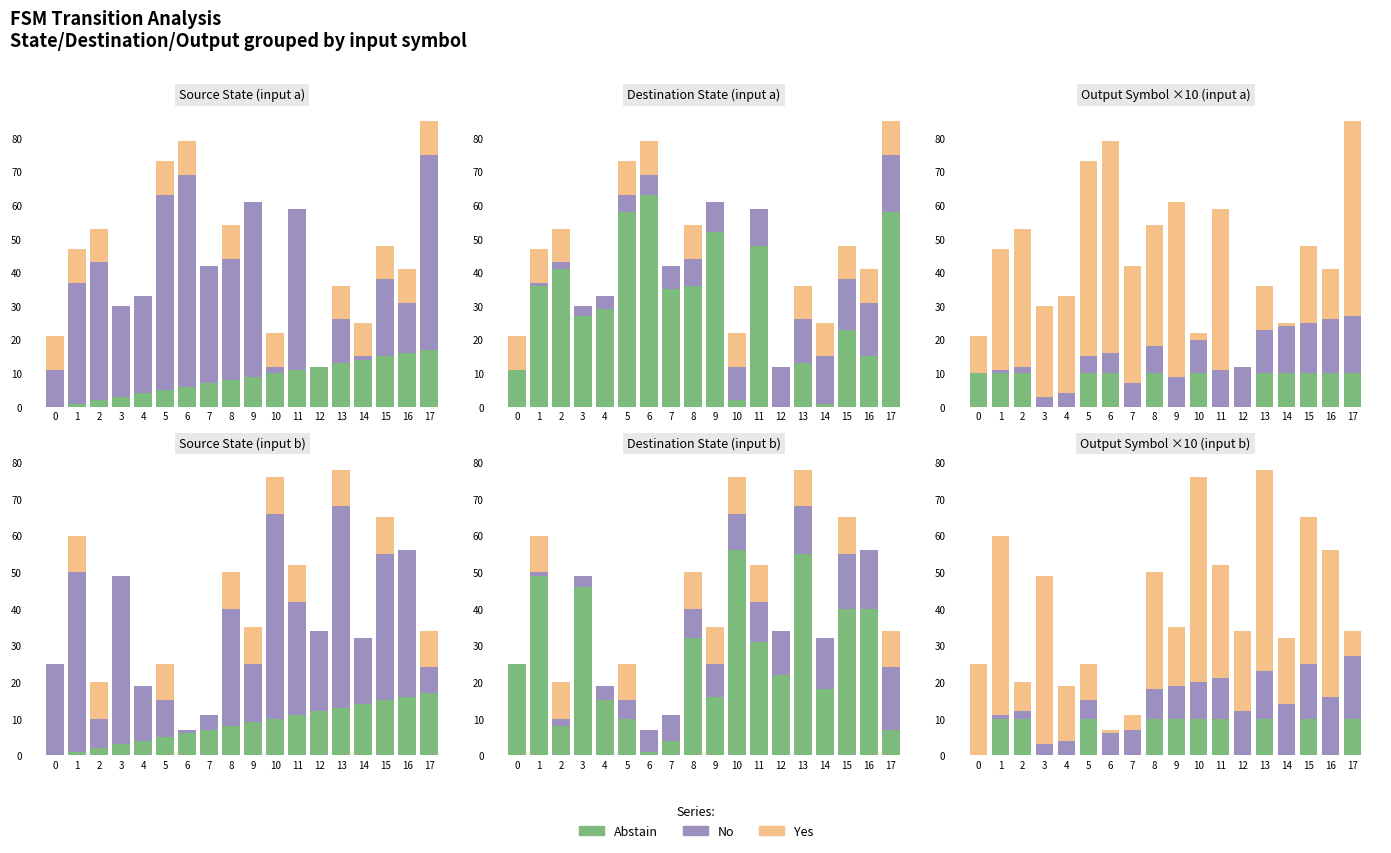

What is the difference between the No values at 1 and 11?

10